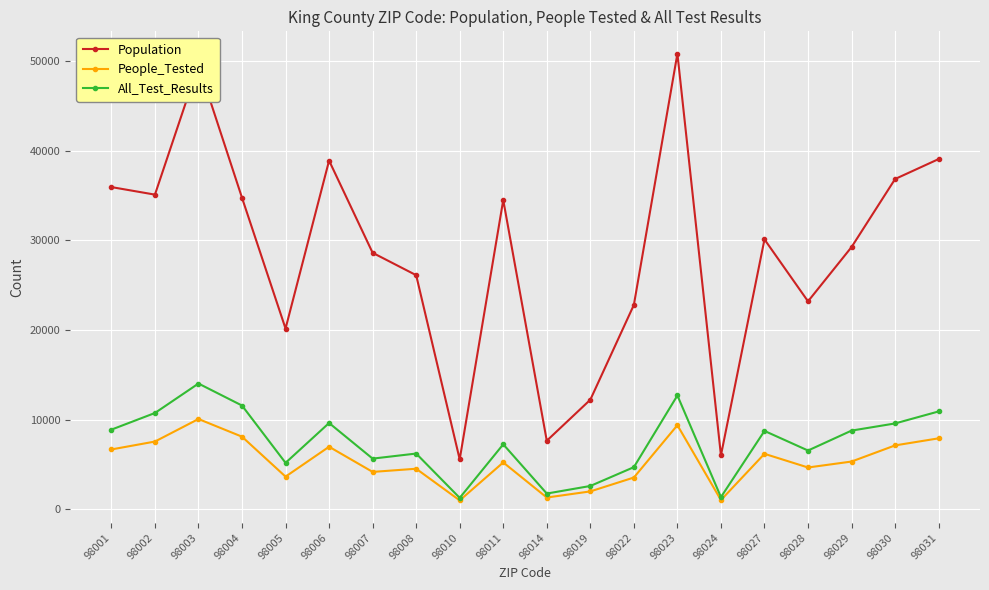

At which category does All_Test_Results reach its first local peak?

98003